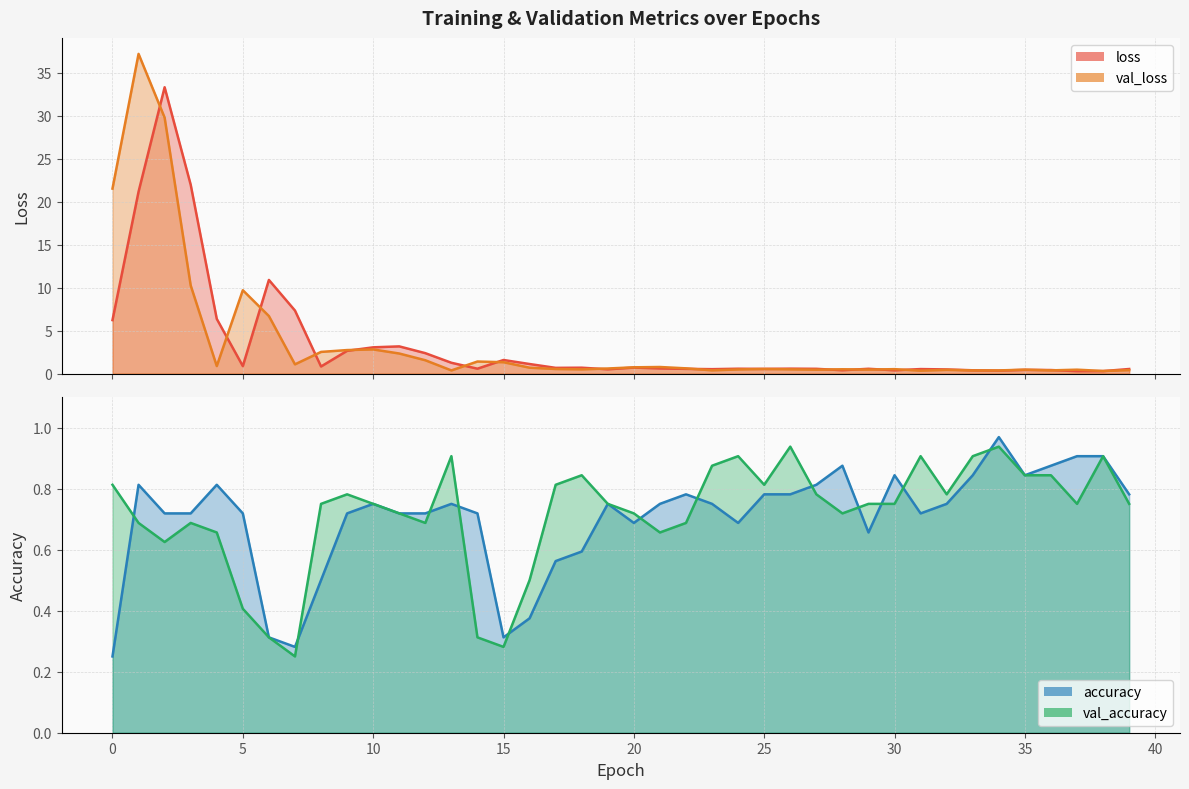

What is the approximate value of val_accuracy at 27?

0.8